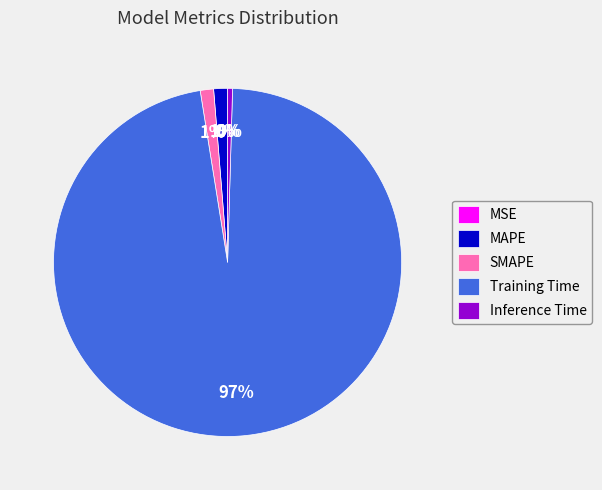

What is the largest slice in the pie chart?

Training Time